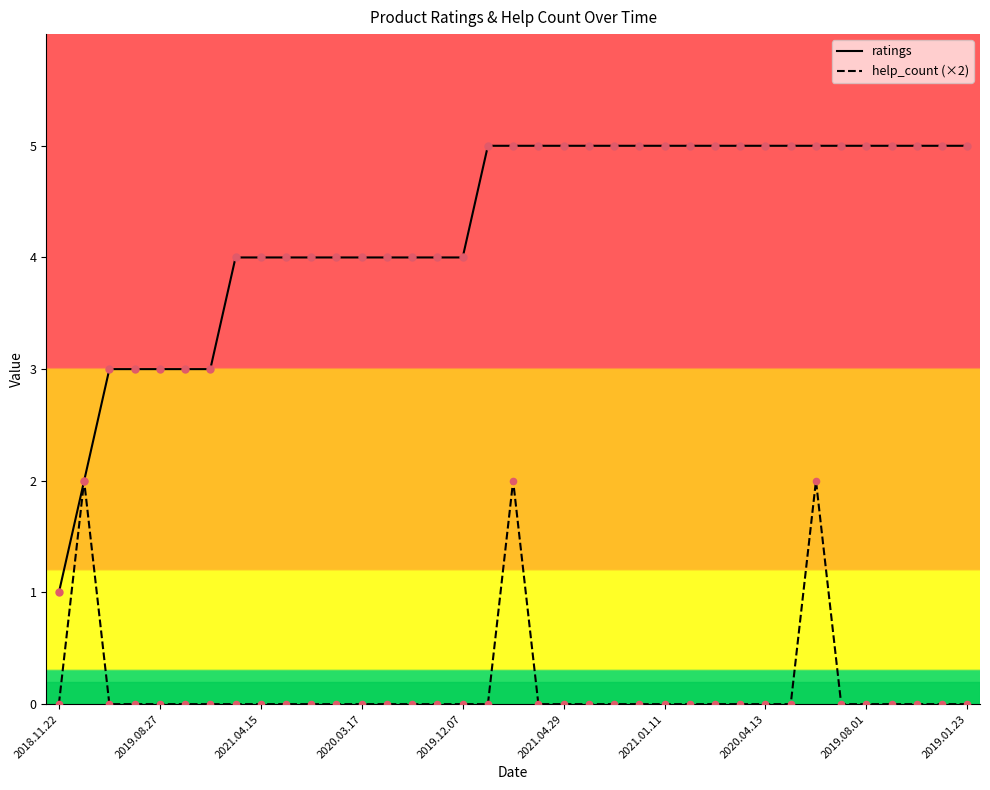

Which series has the widest spread of values?

ratings